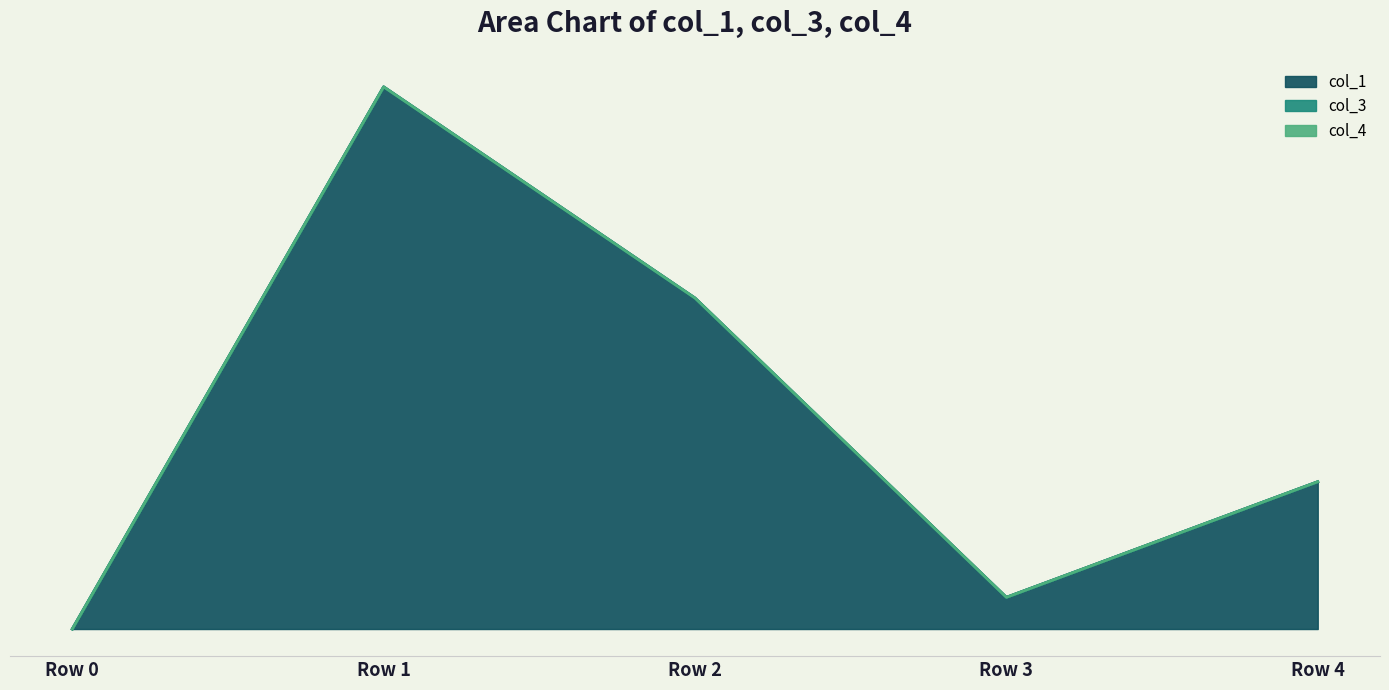

Reading right to left, list all the values displayed in this chart.

col_1: 28.0	6.0	62.8	102.9	0.0
col_3: 0.0	0.0	0.0	0.0	0.0
col_4: 0.0	0.0	0.0	0.0	0.0